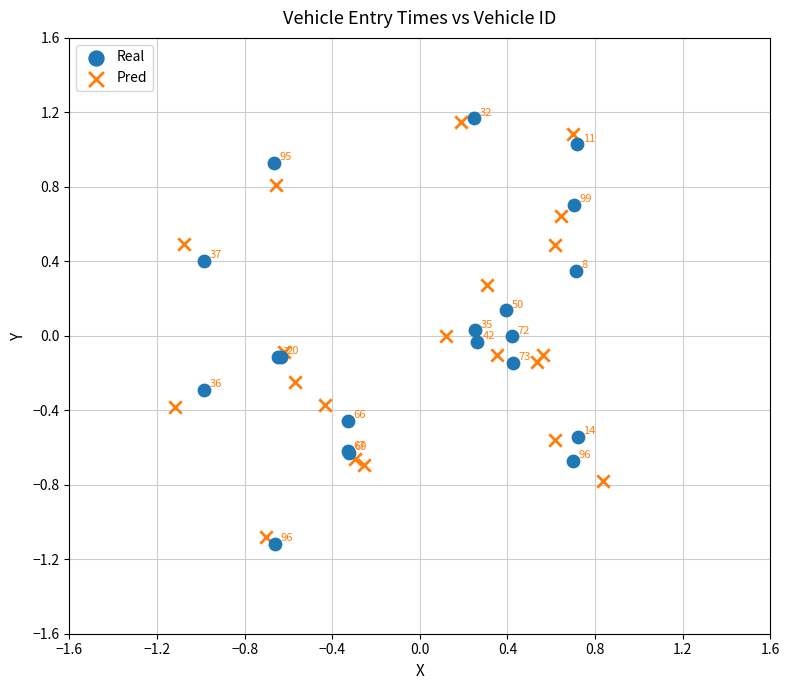

Which series contains the lowest Y value?

Real